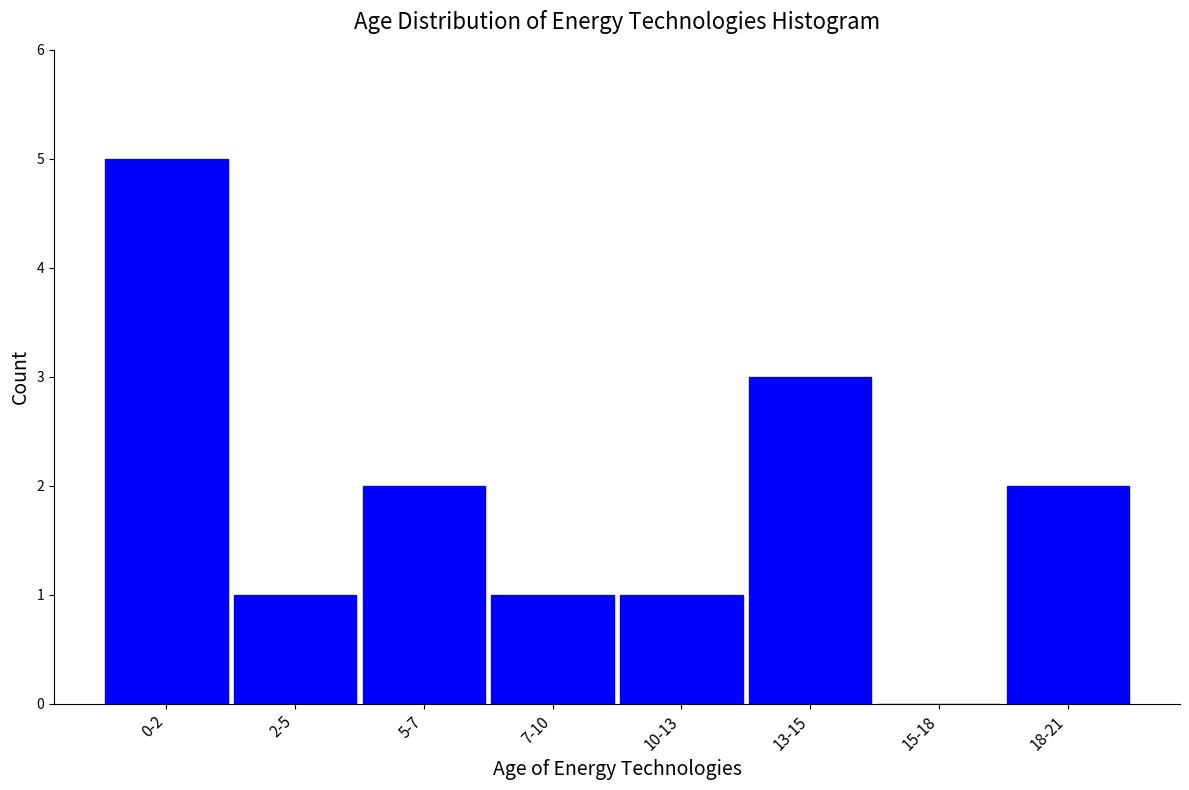

Reading left to right, transcribe all the data shown in this chart.

0-2=5	2-5=1	5-7=2	7-10=1	10-13=1	13-15=3	15-18=0	18-21=2